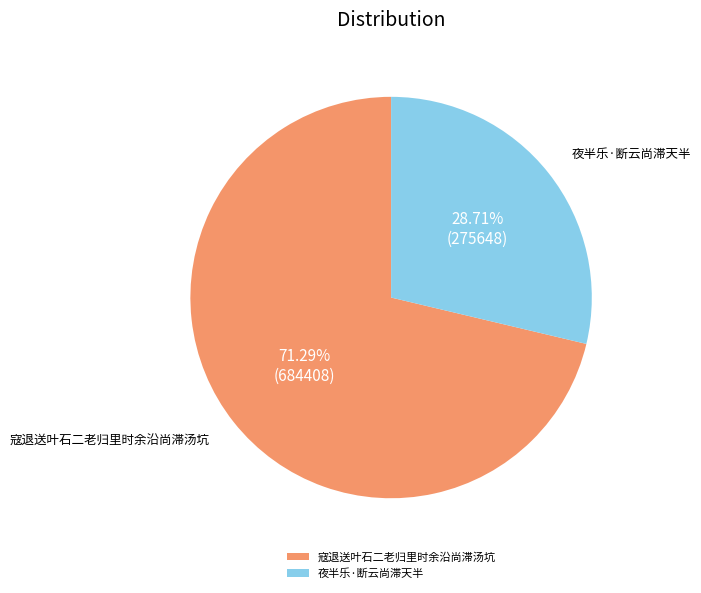

To the nearest percent, what portion does 夜半乐·断云尚滞天半 represent?

29%